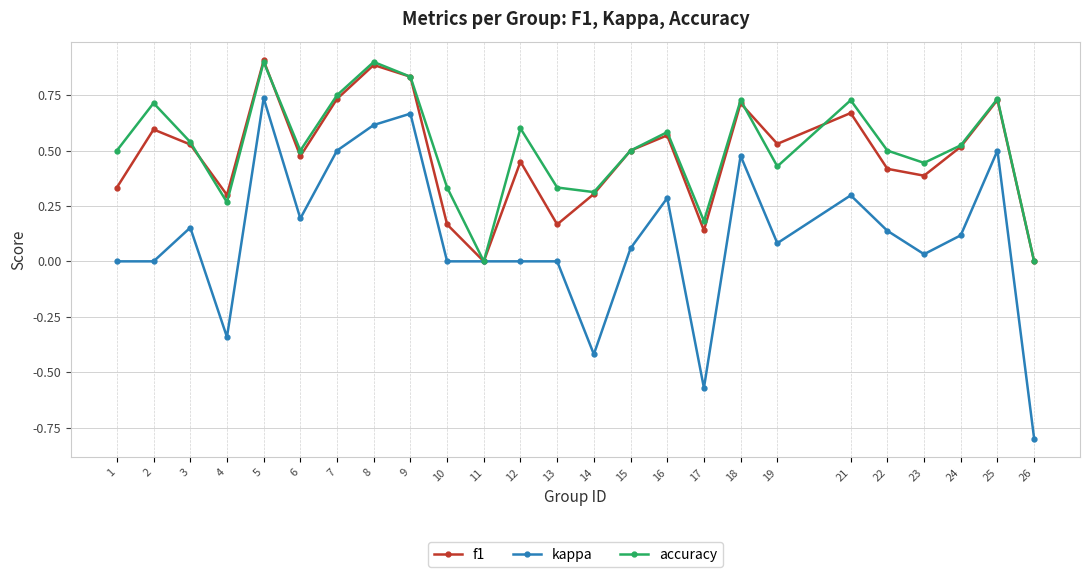

How many lines are shown in the chart?

3